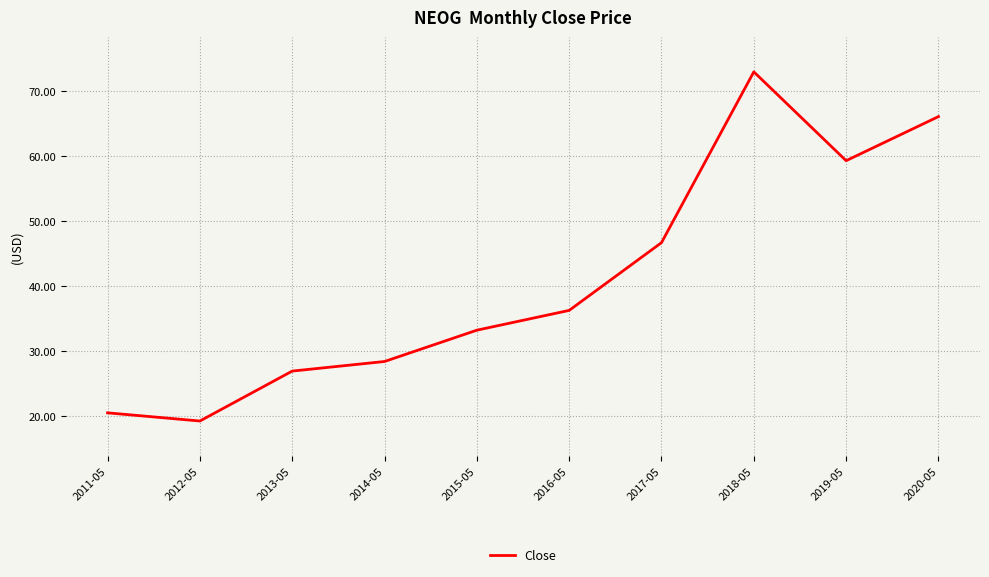

How many lines are shown in the chart?

1